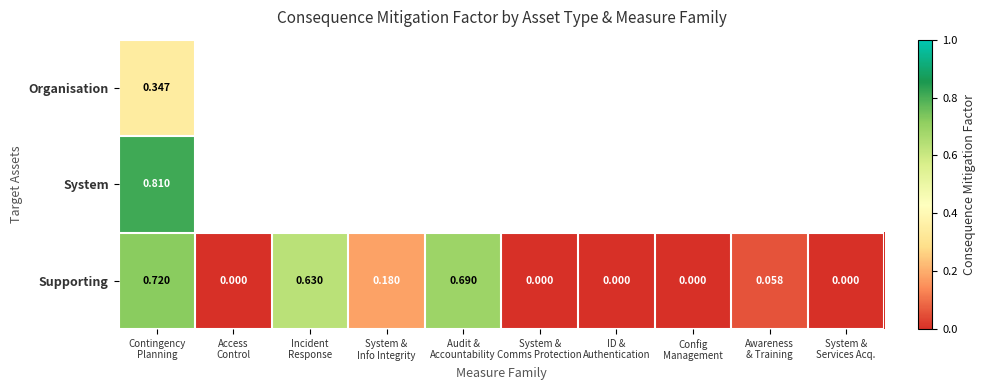

Count the number of data series in this chart.

3